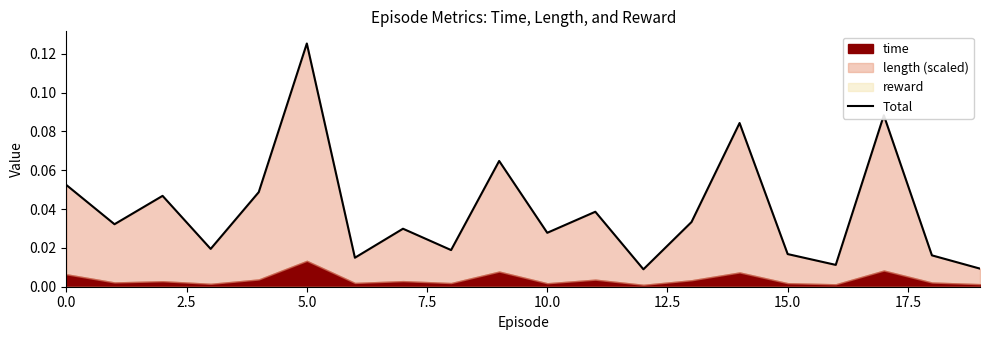

What is the maximum value shown in the chart?

0.1